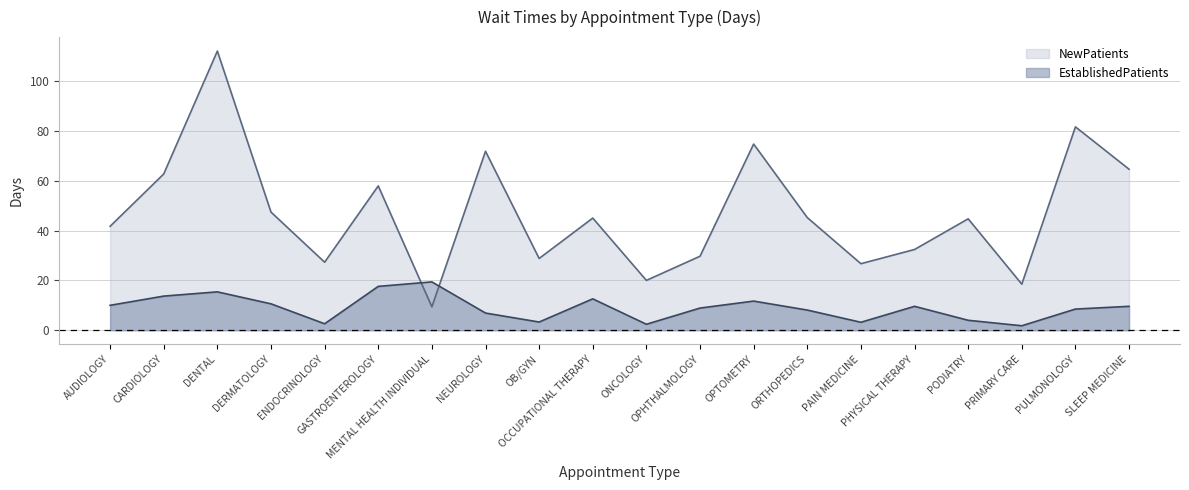

Is it true that NewPatients equals 43.9 at ENDOCRINOLOGY?

False